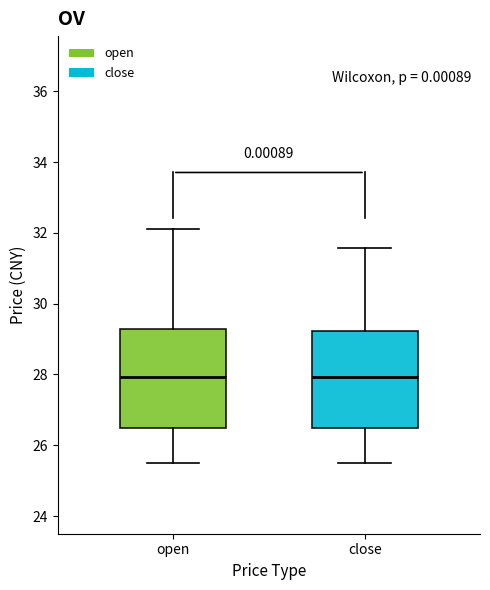

Reading left to right, transcribe this box plot: for each box, give where its median line is, the range the box spans, and where its two whiskers end, as read against the y-axis. The values are not printed on the chart, so give them approximately, as read against the axis.

open: median 28.0, box 26.4 to 29.2, whiskers 25.6 to 32.2
close: median 28.0, box 26.4 to 29.2, whiskers 25.6 to 31.6